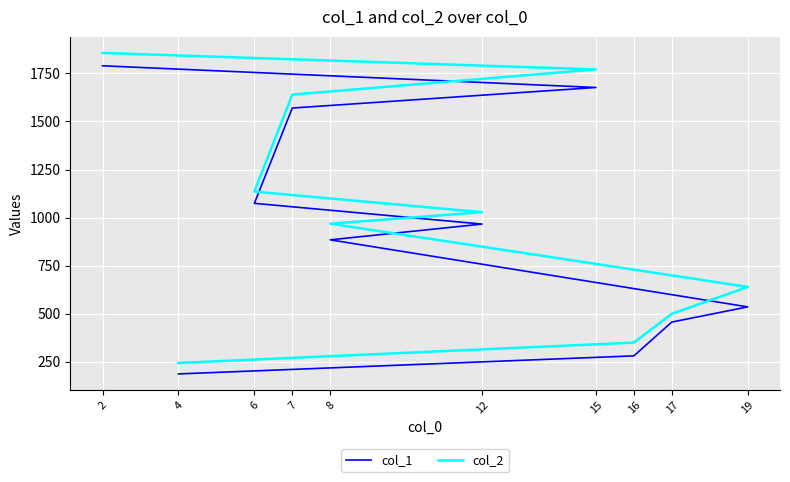

True or false: col_2 has more than 2 interior local peaks.

False